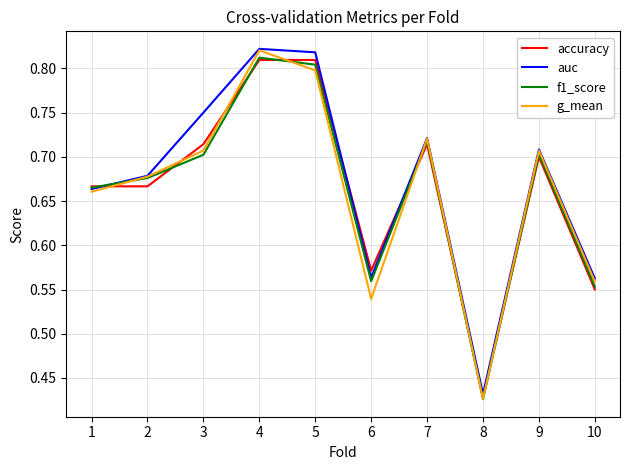

Is the value of f1_score at 2 greater than the value of accuracy at 9?

No